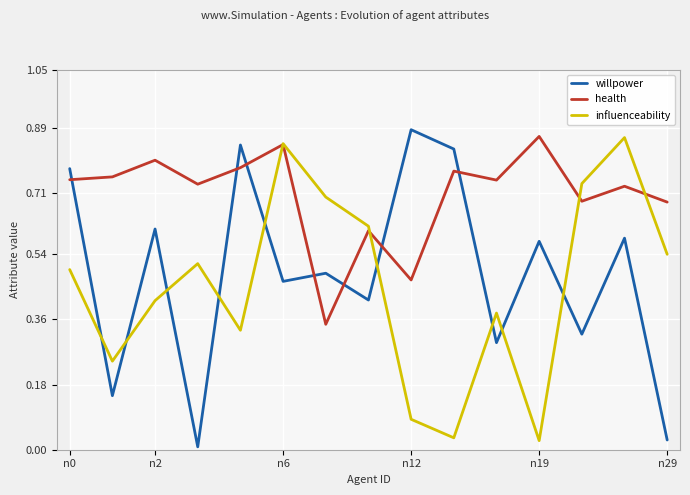

What is the difference between the health values at 10 and 12?

0.1